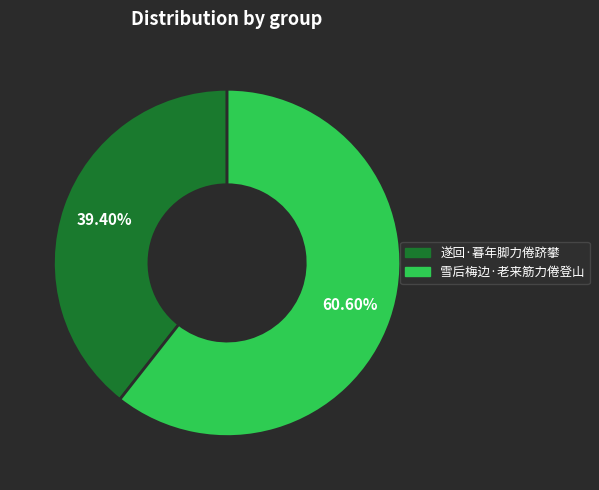

How many slices are in this pie chart?

2